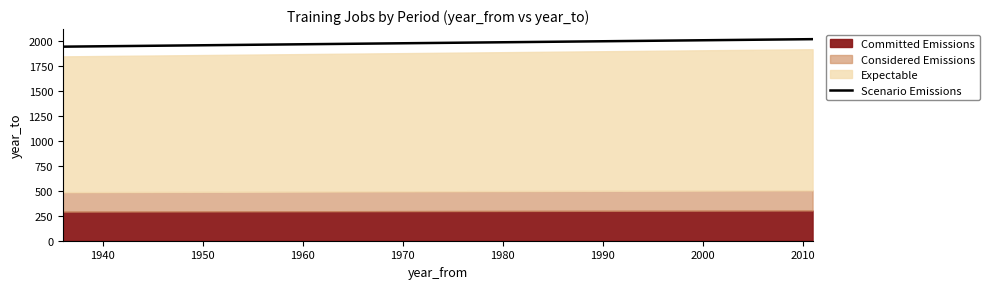

What is the minimum value for Scenario Emissions?

1940